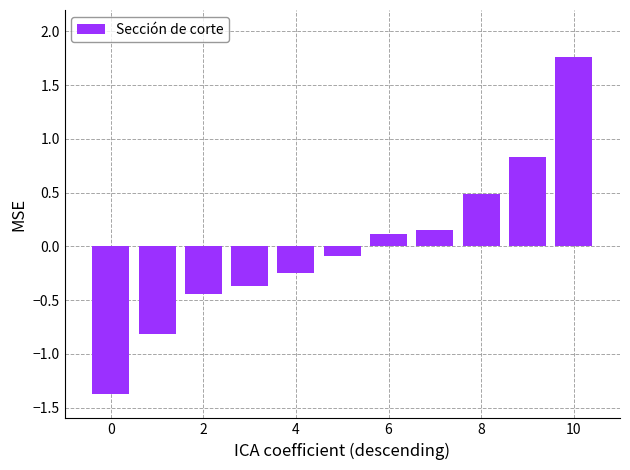

What is the minimum value shown in the chart?

-1.4